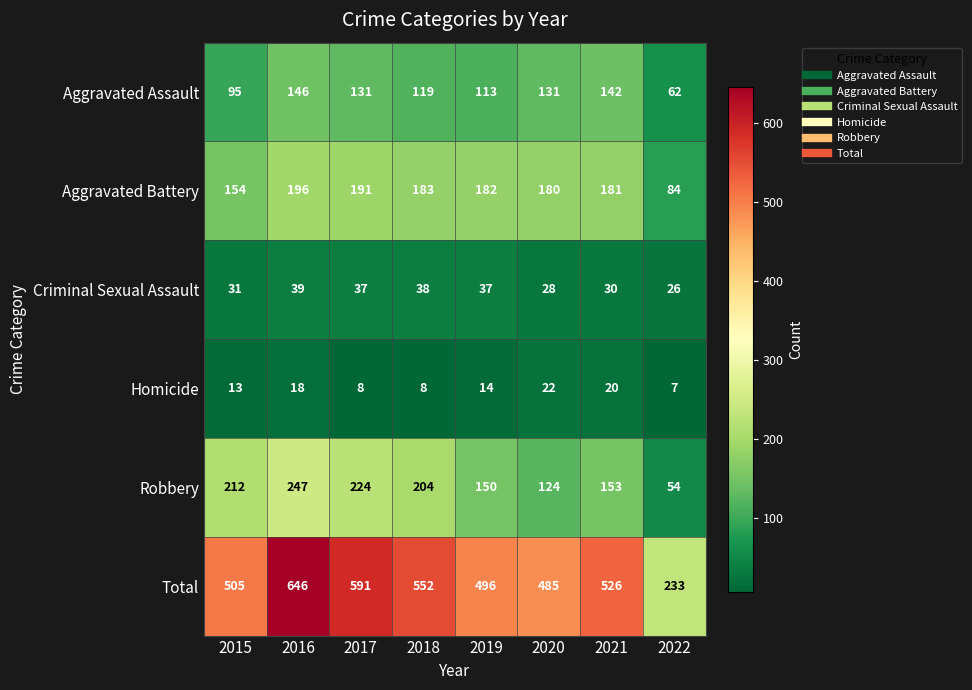

Which series has the largest range (max minus min)?

Total